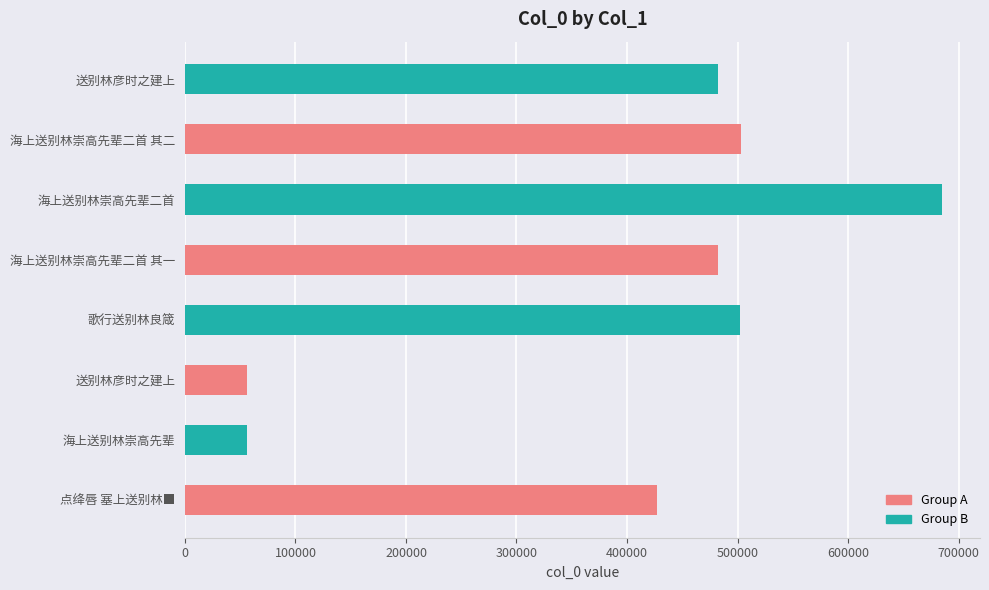

Are the bars horizontal?

Yes